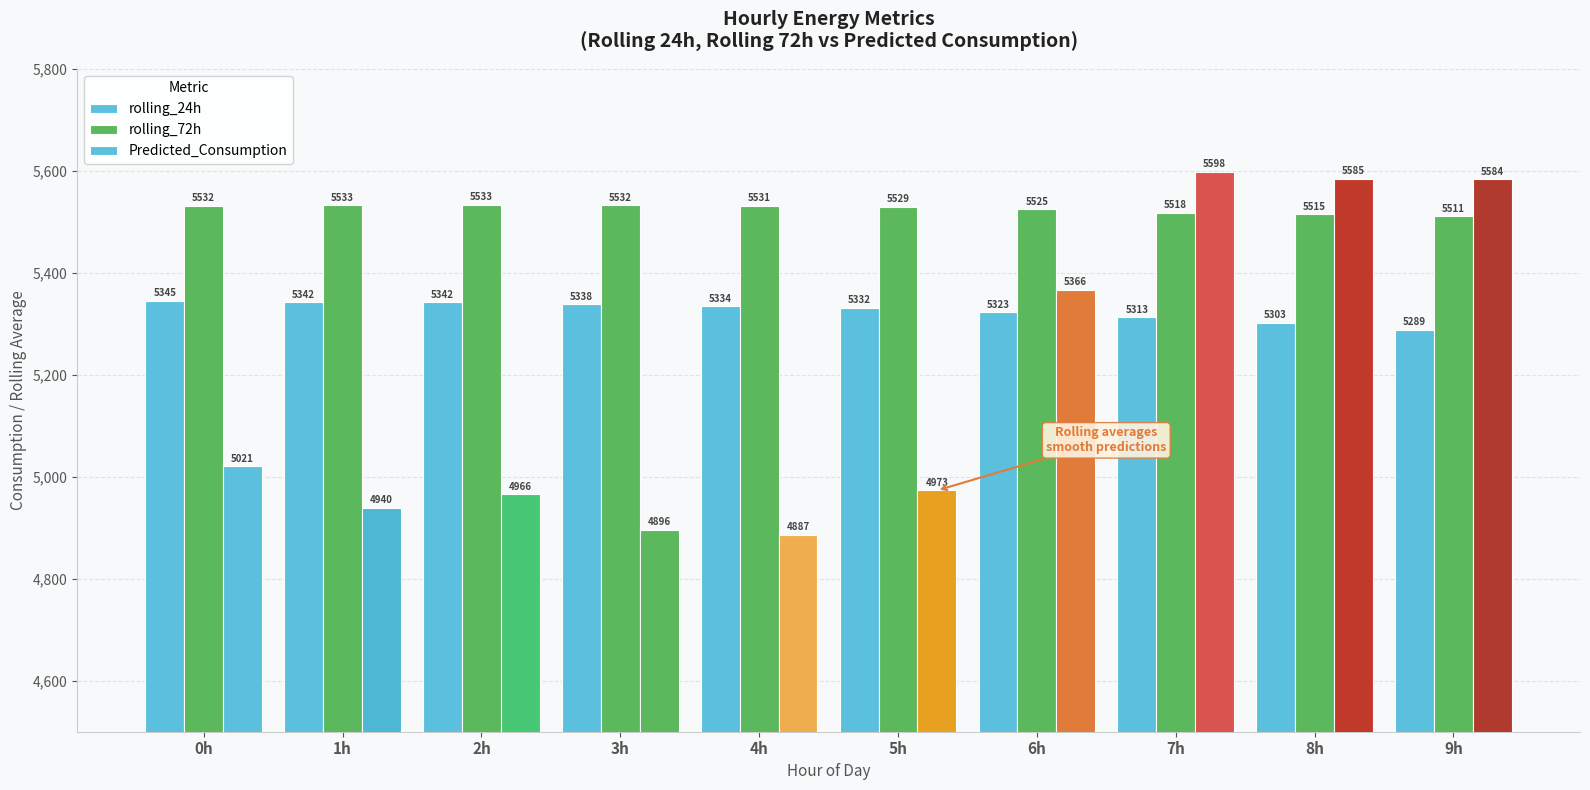

How many values in the Predicted_Consumption series are below 5020?

5